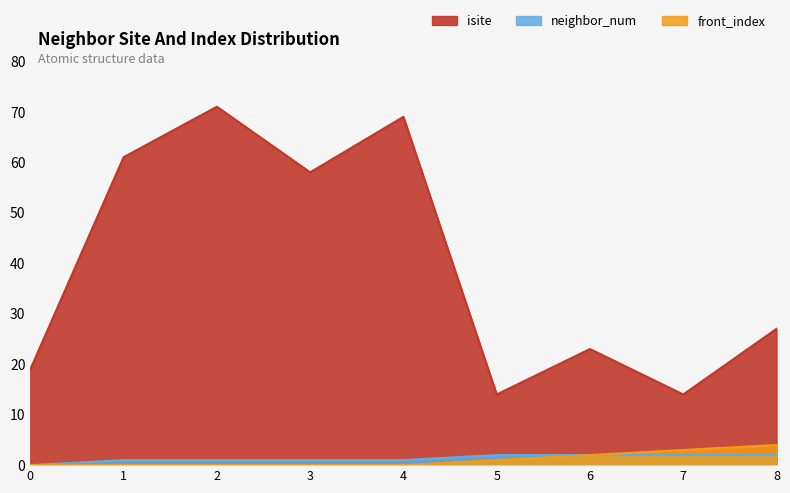

What are all the series names shown in the legend?

isite, neighbor_num, front_index